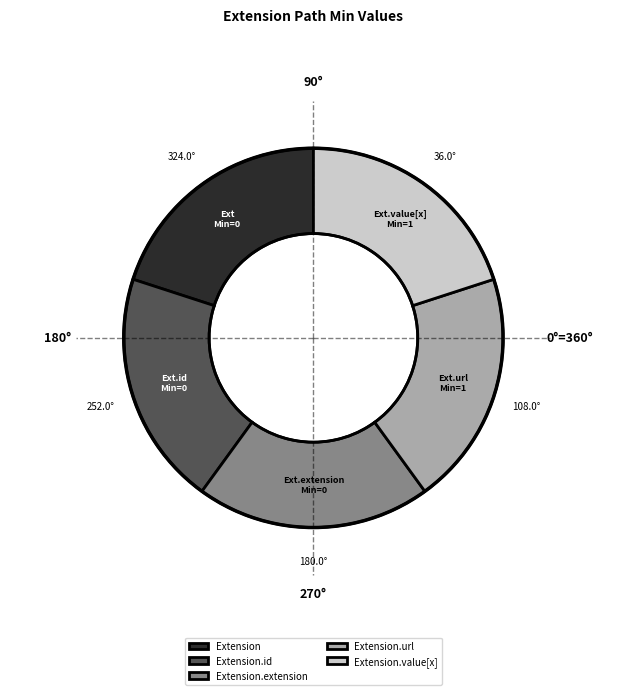

Is it true that Extension.value[x] is 6% of the pie?

False